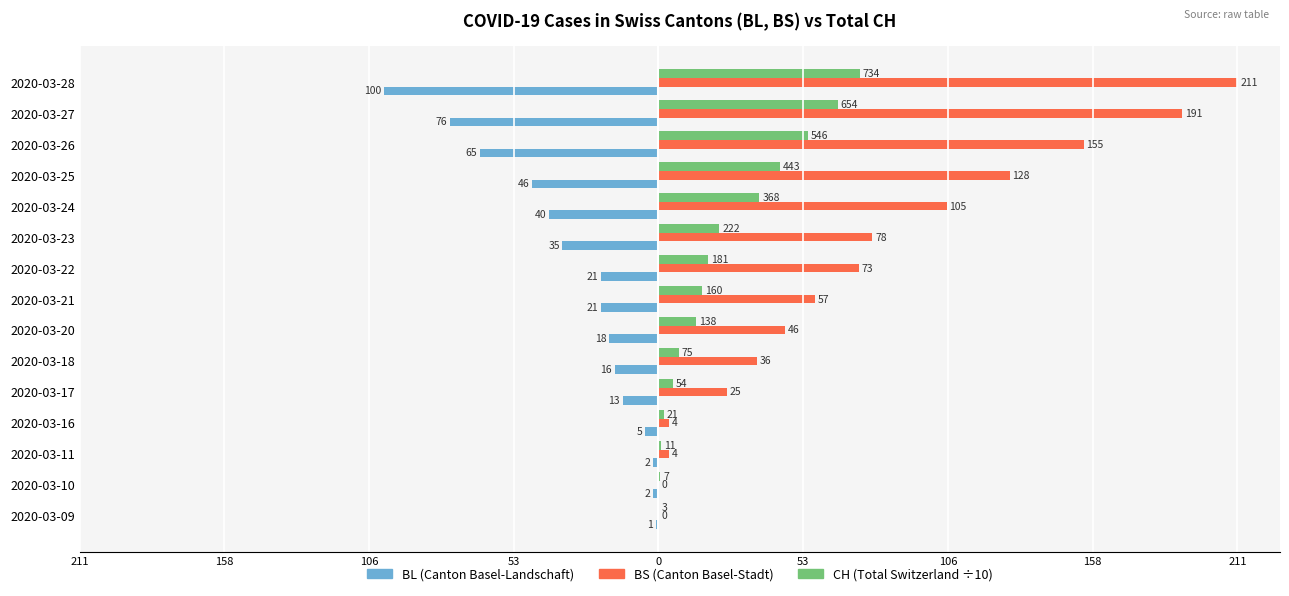

The value of BS at 2020-03-22 is 118.1. True or false?

False